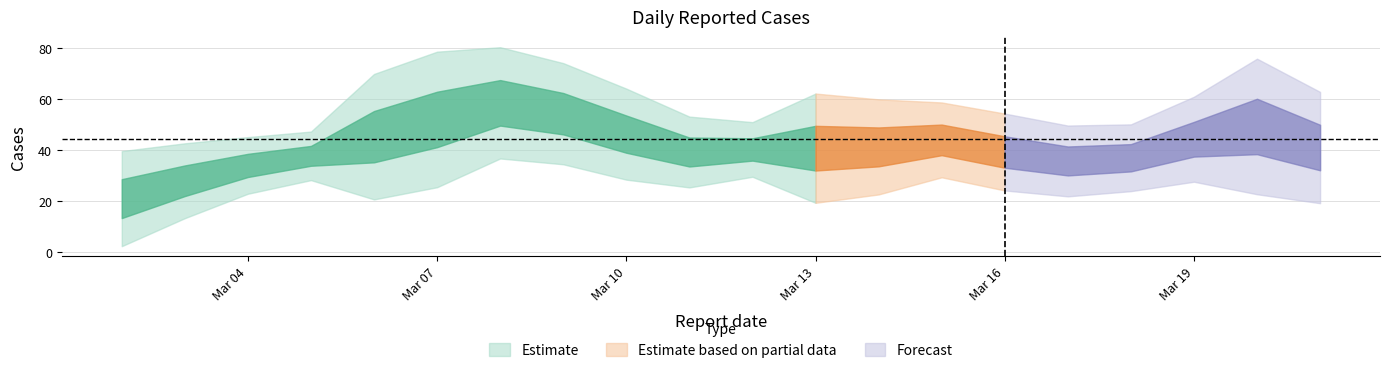

True or false: the data shows 38 at 2023-03-16.

True